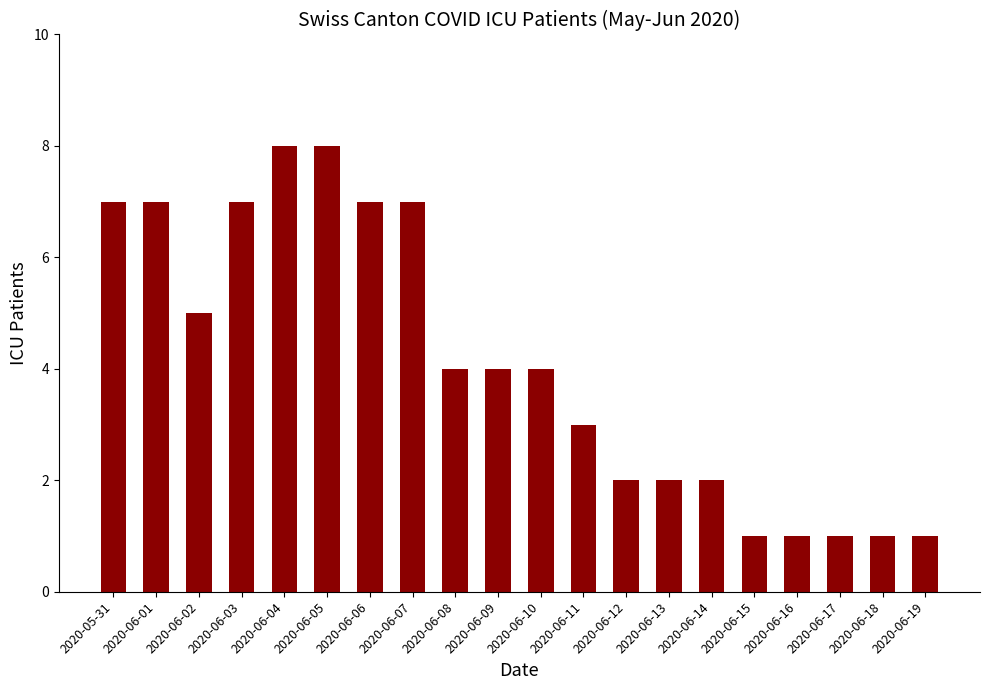

What is the average value?

4